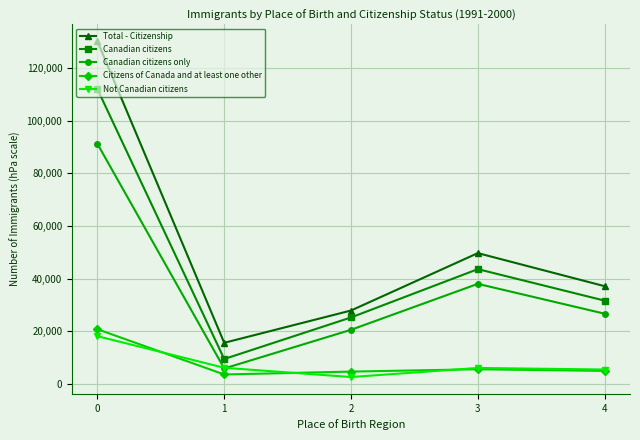

Is this an area chart (filled region under the line)?

No